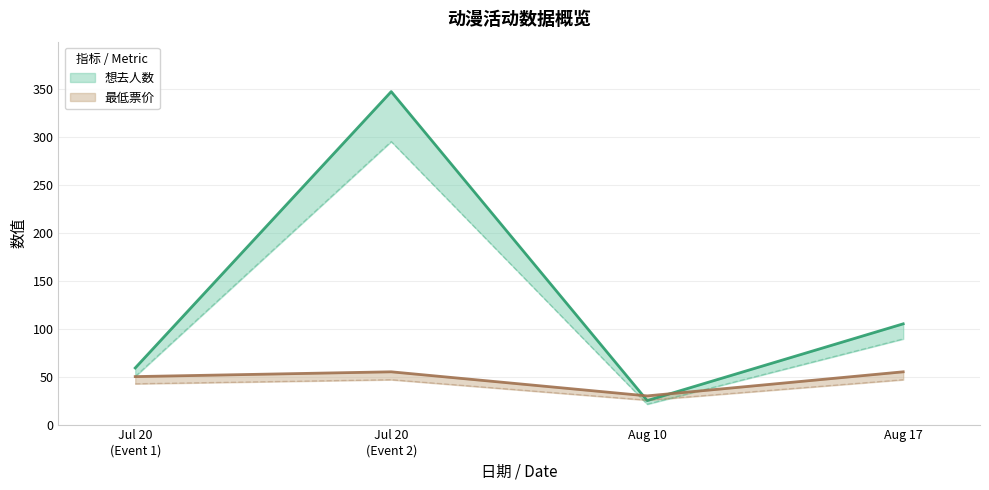

What is the total value across all series at Aug 10?

54.9